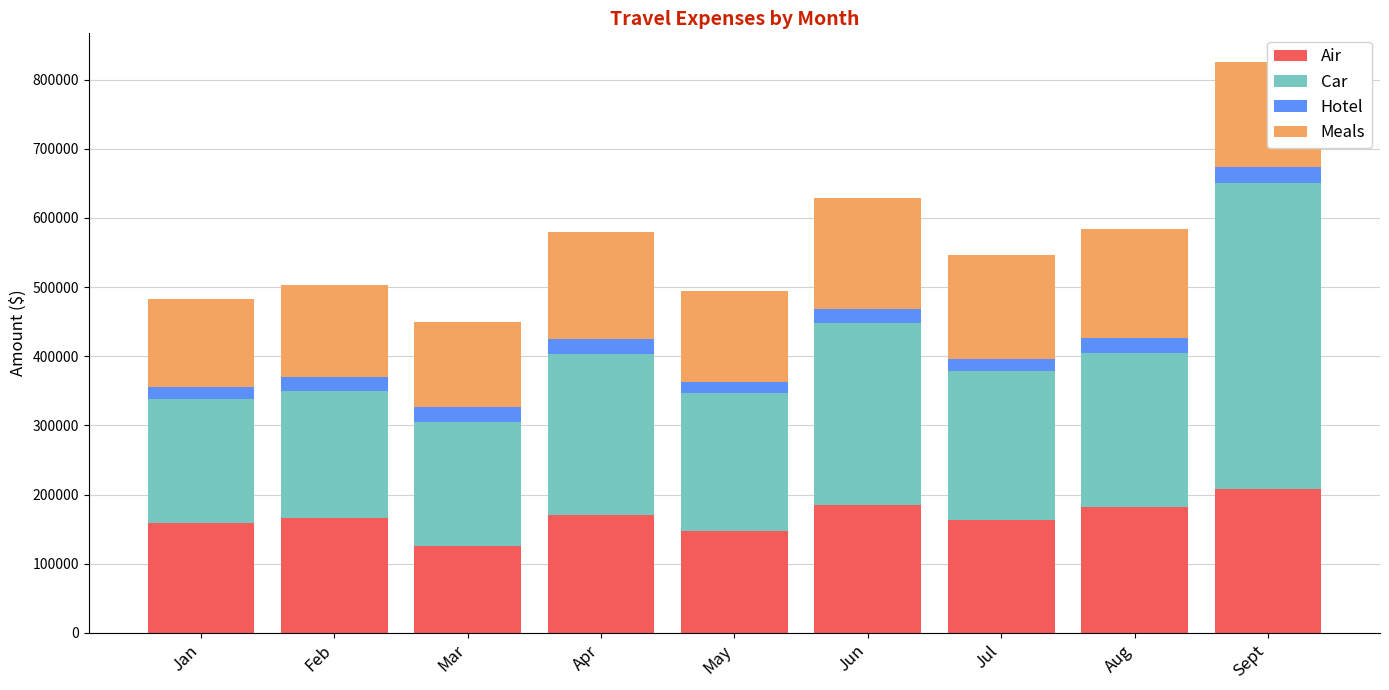

True or false: Air has a value of 287116.0 at Apr.

False